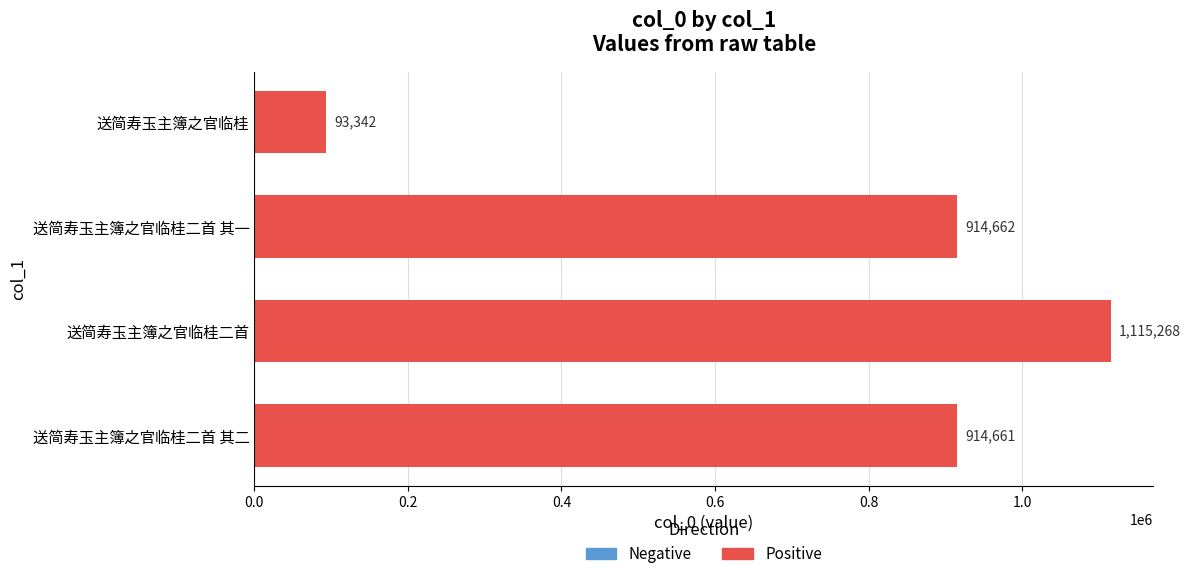

List the labels in order of value, smallest first.

送简寿玉主簿之官临桂, 送简寿玉主簿之官临桂二首 其二, 送简寿玉主簿之官临桂二首 其一, 送简寿玉主簿之官临桂二首